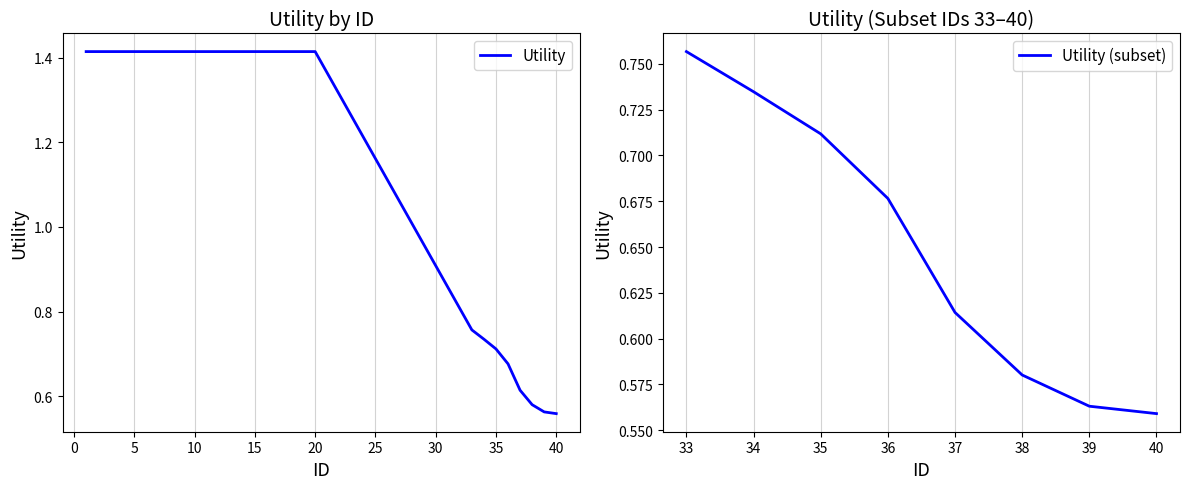

What is the maximum value shown in the chart?

1.4